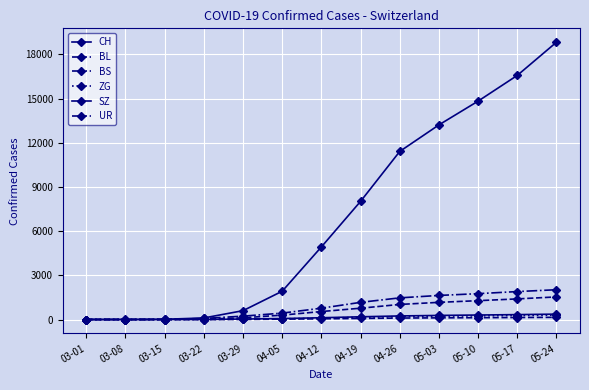

At which category is the sum across all series the highest?

05-24